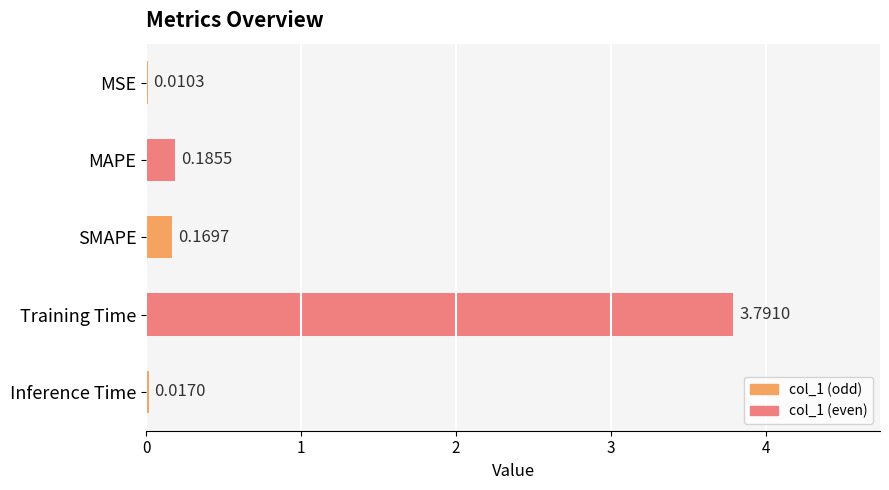

Where is the data nearest to the value 1?

MAPE